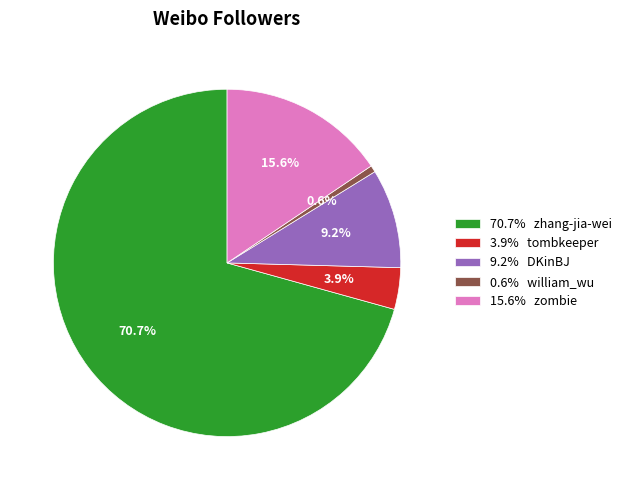

How much of the chart is everything except 70.7% zhang-jia-wei?

29.3%